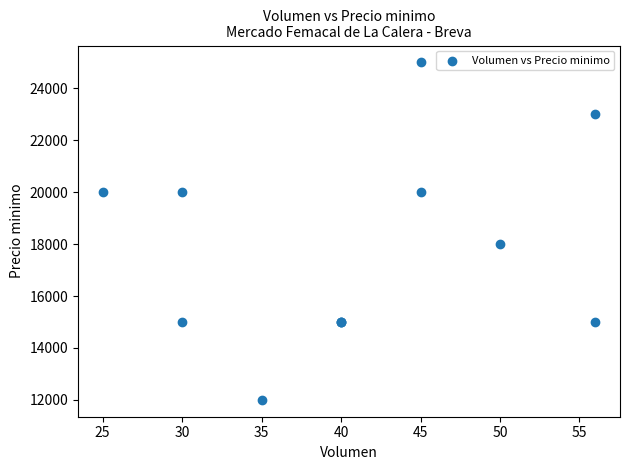

What Y value in the scatter plot is closest to 18500?

18000